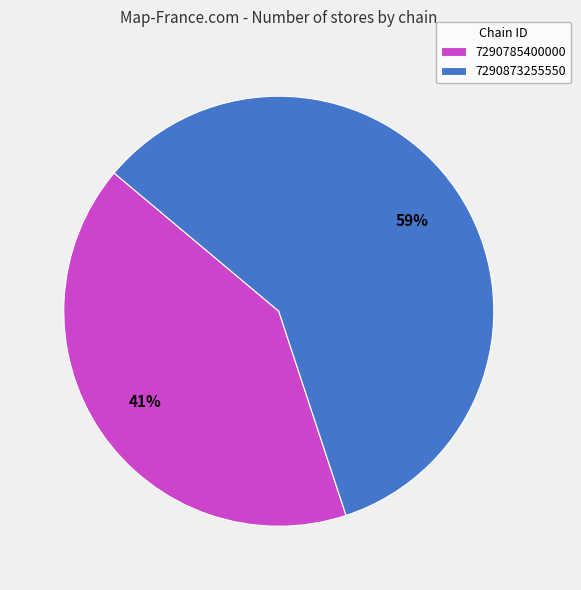

The 7290785400000 slice represents 53% of the pie. True or false?

False